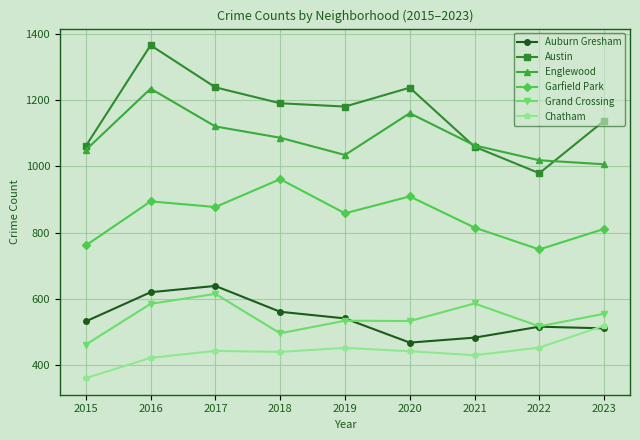

How many data points does each series have?

9